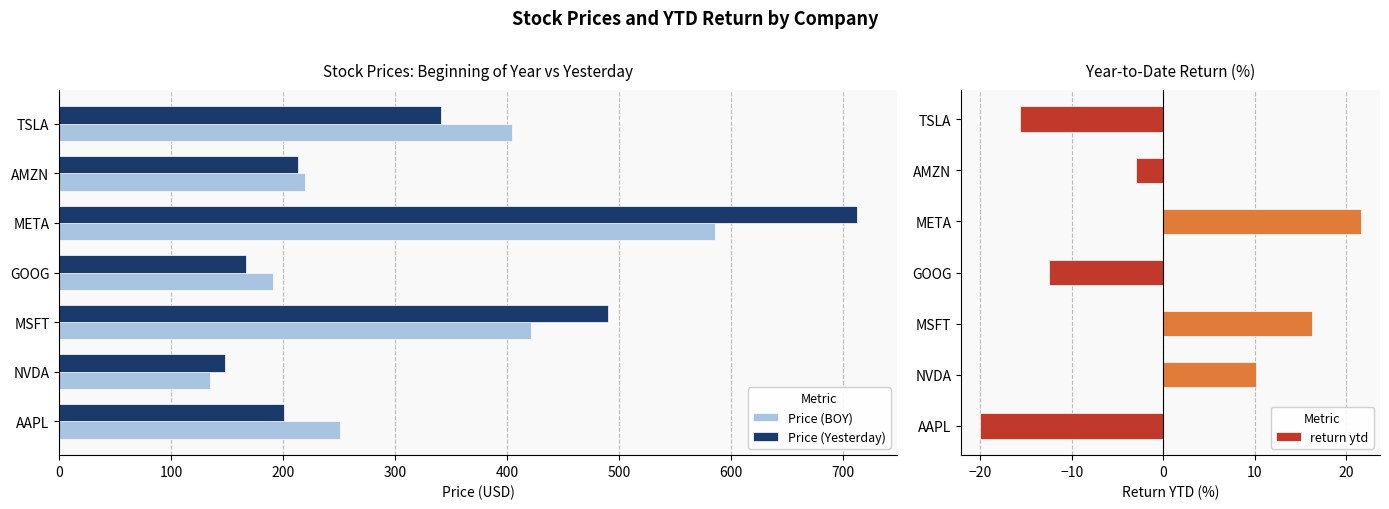

What is the approximate value of Price (Yesterday) at AAPL?

200.3